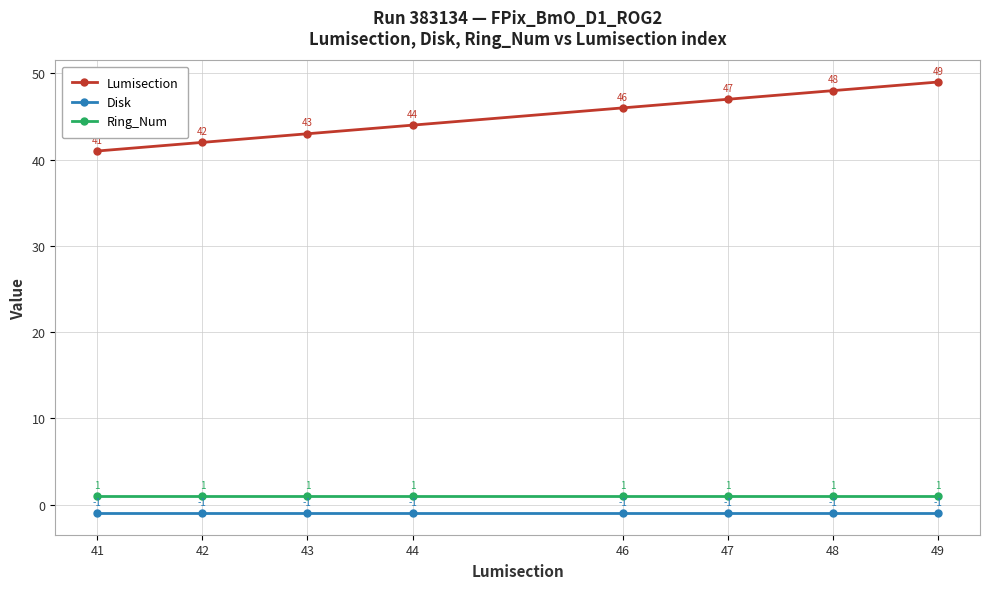

How many categories are shown in the chart?

8